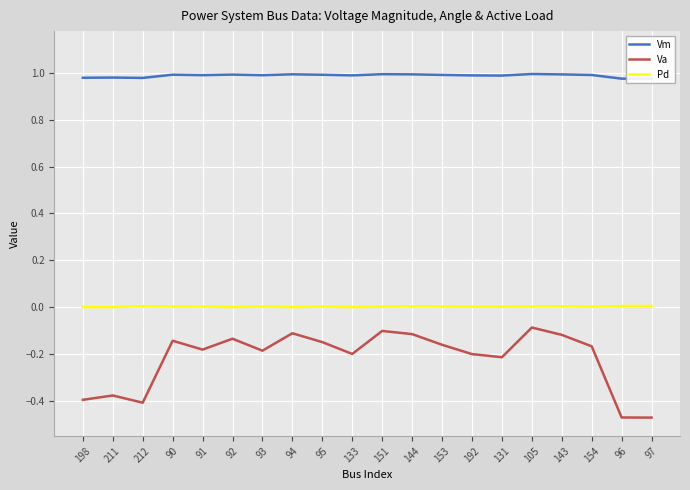

How many distinct data groups are displayed?

3